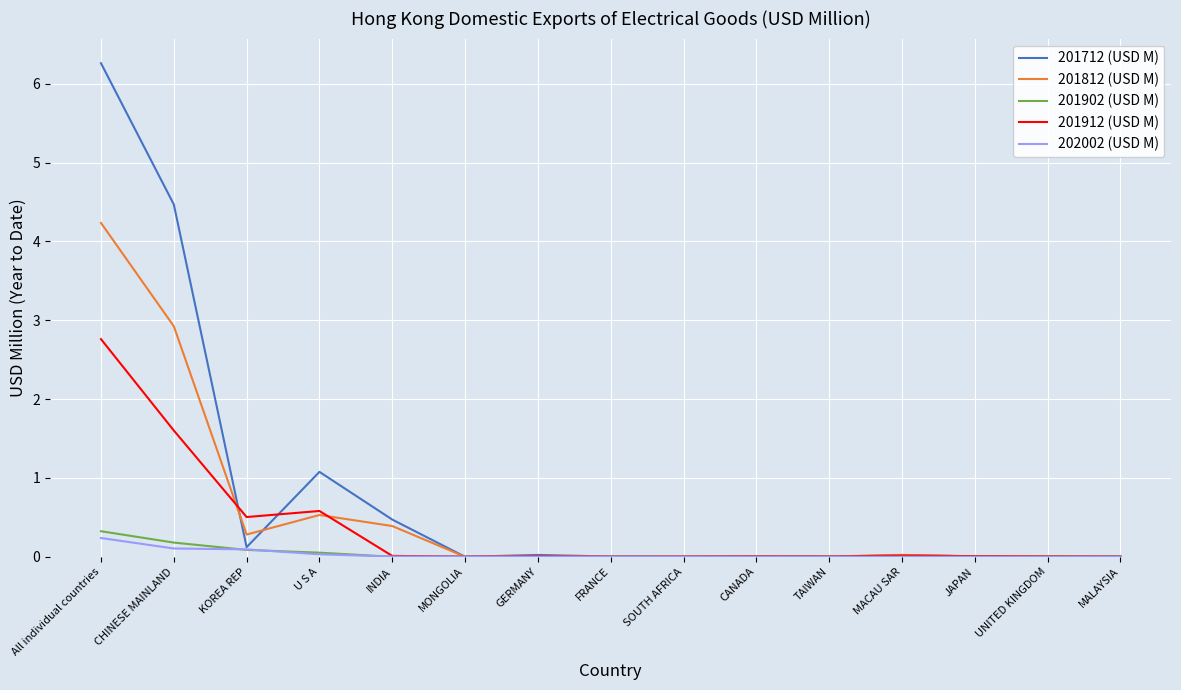

How many lines are shown in the chart?

5